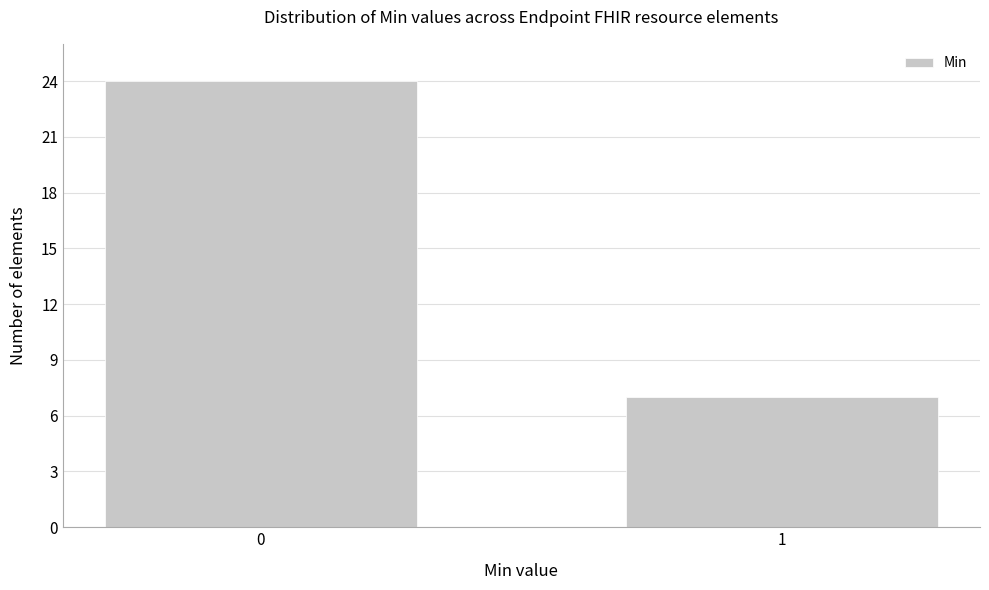

Reading left to right, list all the values displayed in this chart.

24	7